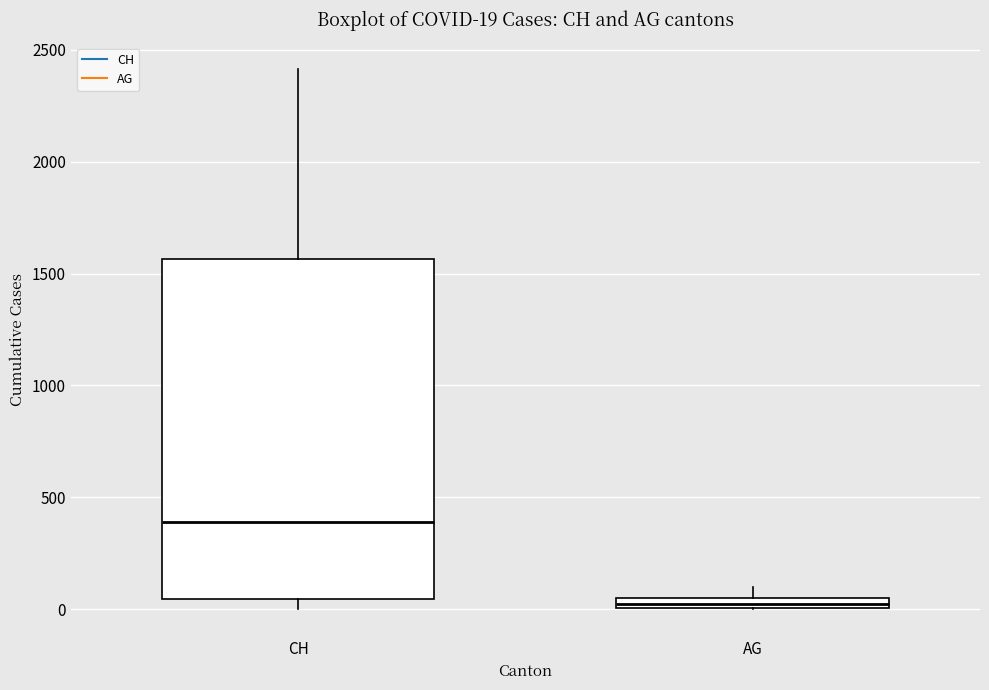

Comparing the boxes themselves (not the whiskers), which one is the tallest?

CH